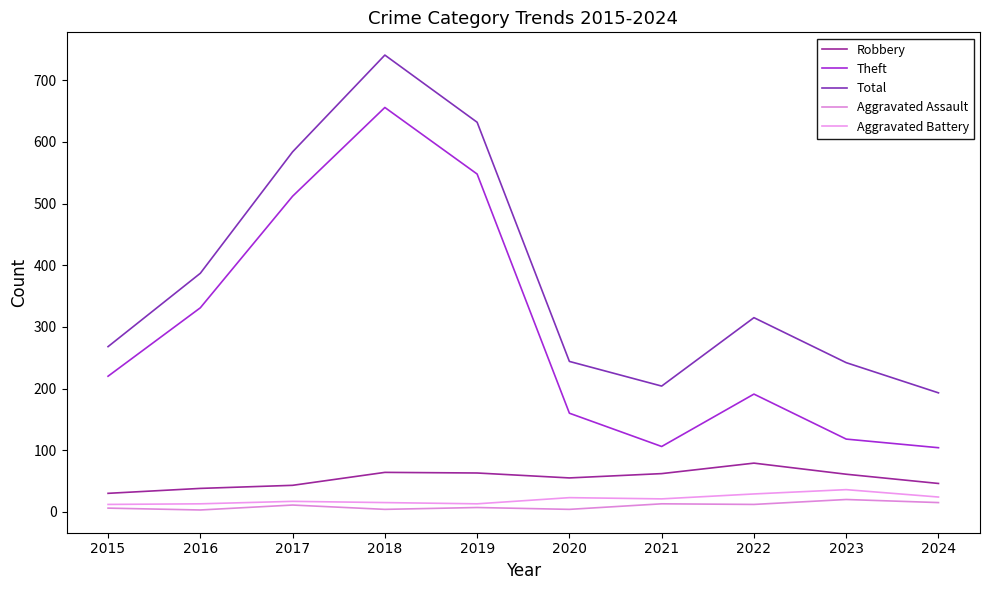

Where is the first local maximum for Aggravated Assault?

2017